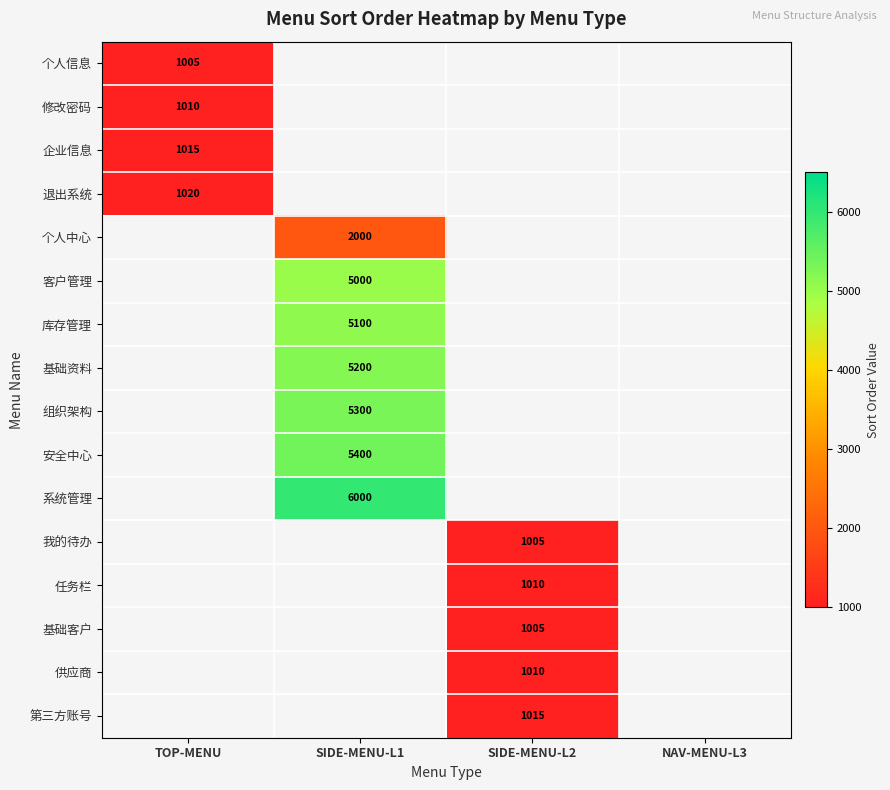

At how many categories does at least one series exceed 2431?

1